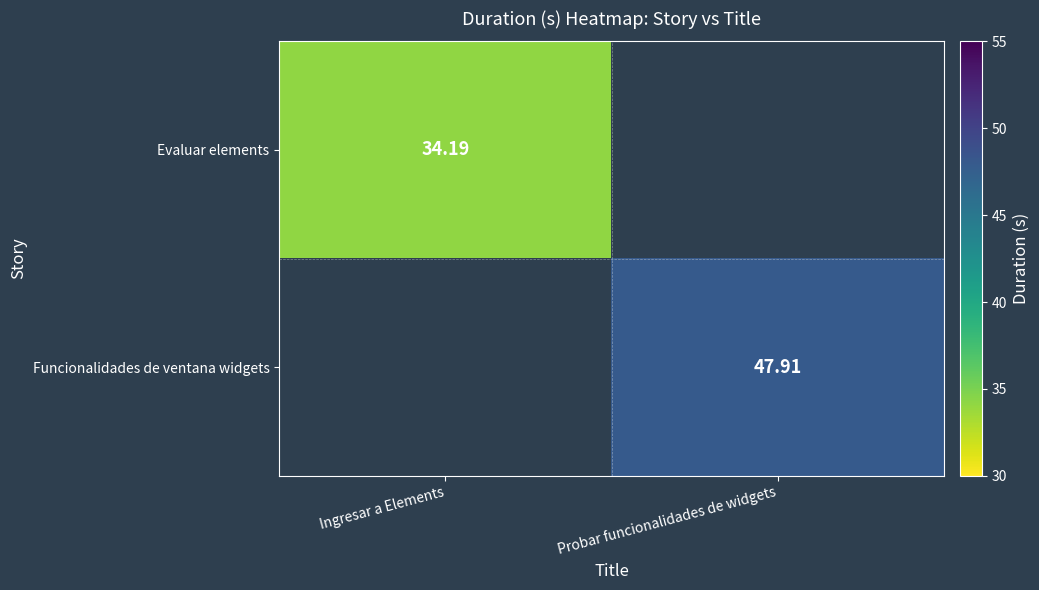

At which label does Funcionalidades de ventana widgets reach its peak?

Ingresar a Elements